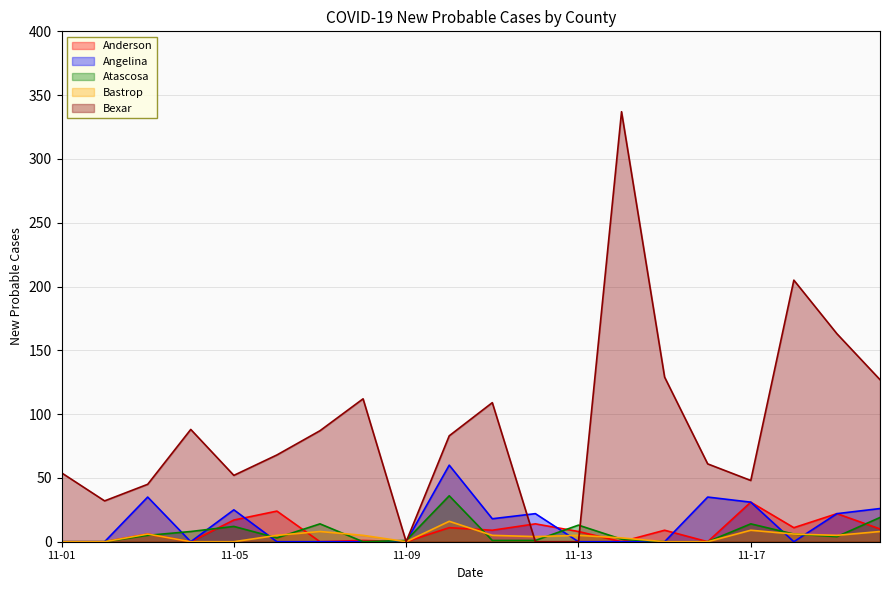

What is the maximum value shown in the chart?

337